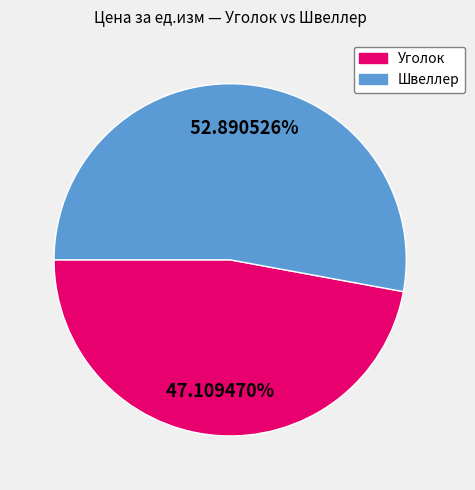

To the nearest percent, what is the average slice percentage?

50%